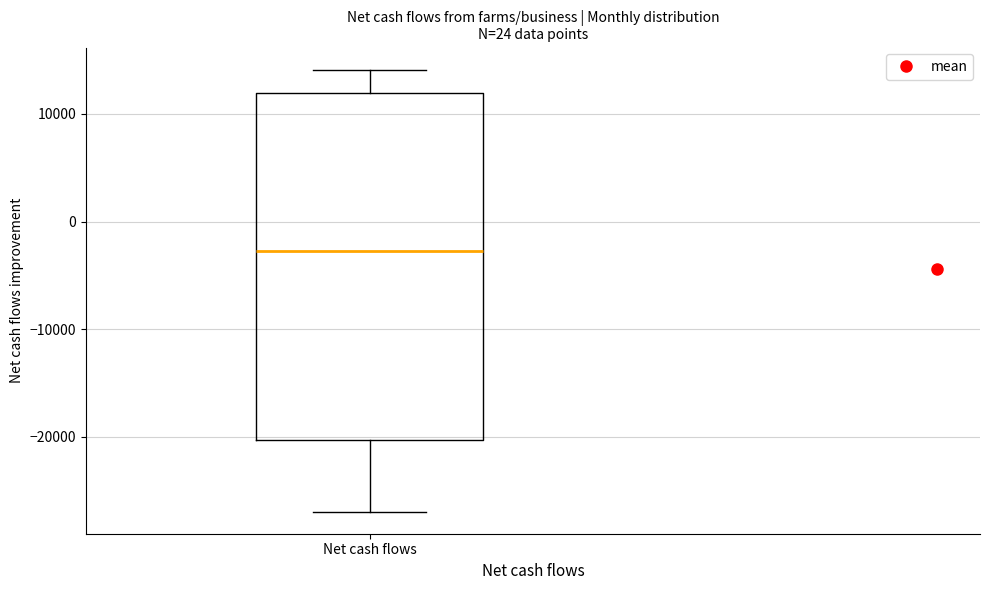

Read this box plot against the y-axis: the position of the median line, the range covered by the box, and the ends of both whiskers. The values are not printed on the chart, so give them approximately, as read against the axis.

median -3000, box -20000 to 12000, whiskers -27000 to 14000